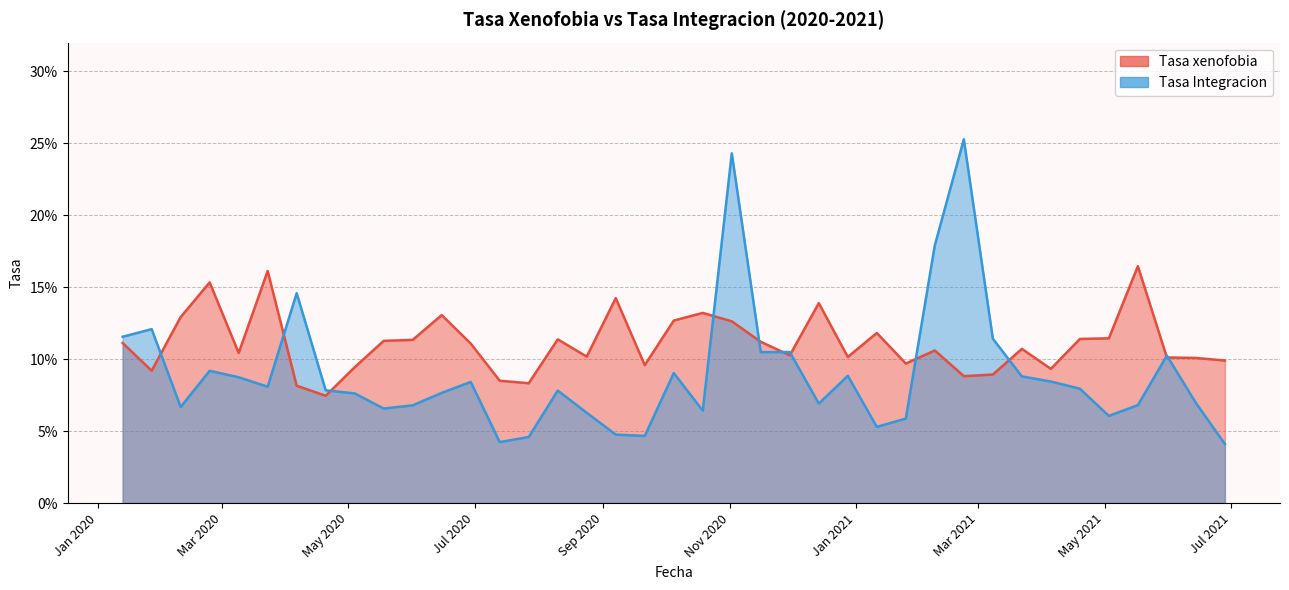

How many interior local peaks does the Tasa xenofobia series have?

11